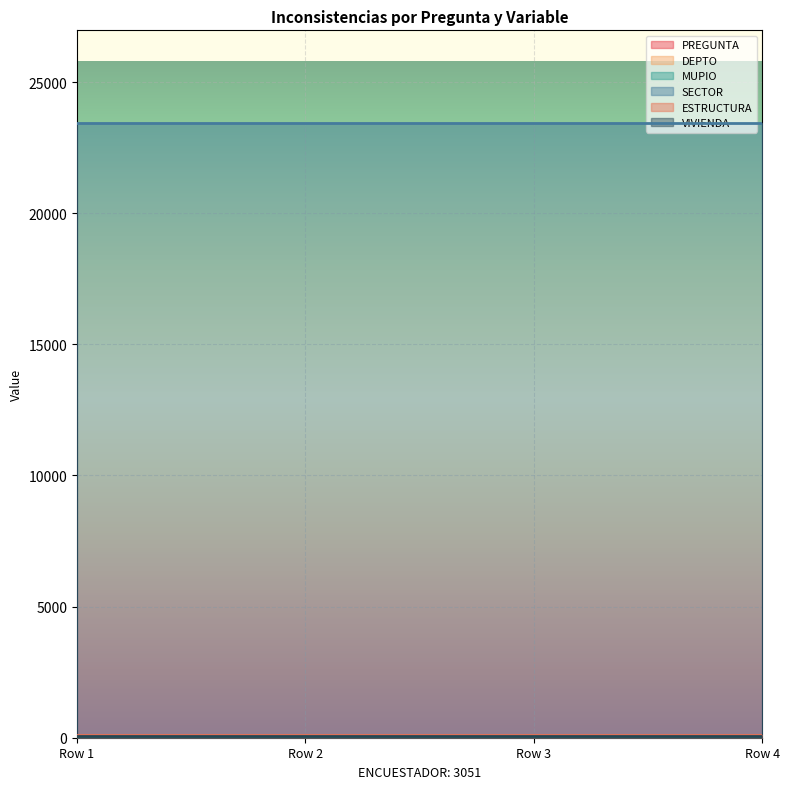

What are all the series names shown in the legend?

PREGUNTA, DEPTO, MUPIO, SECTOR, ESTRUCTURA, VIVIENDA